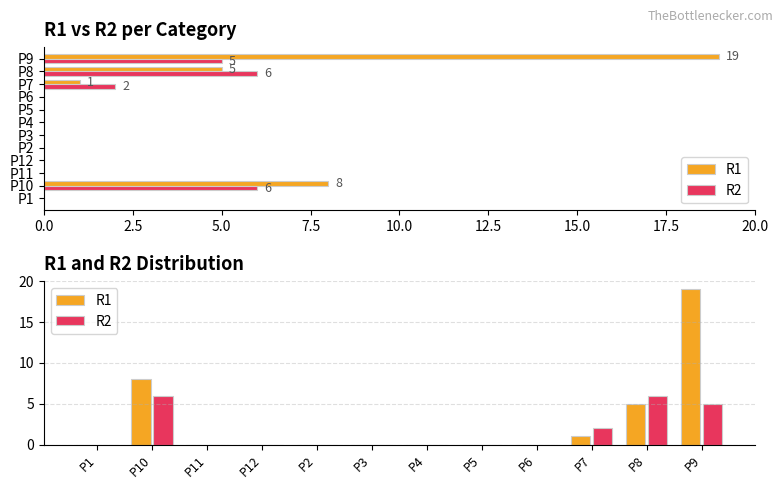

What is the value of the R2 bar at the 2nd from the left?

6